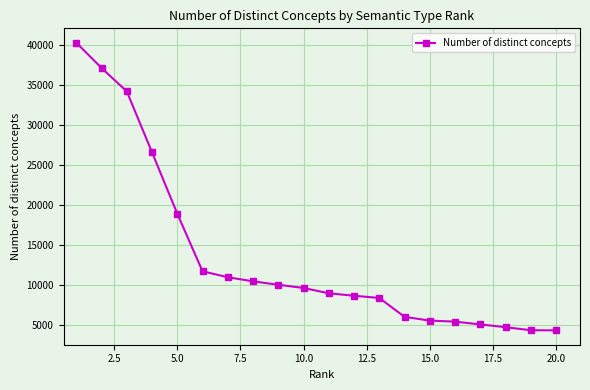

What is the difference between the second highest and second lowest values?

32720